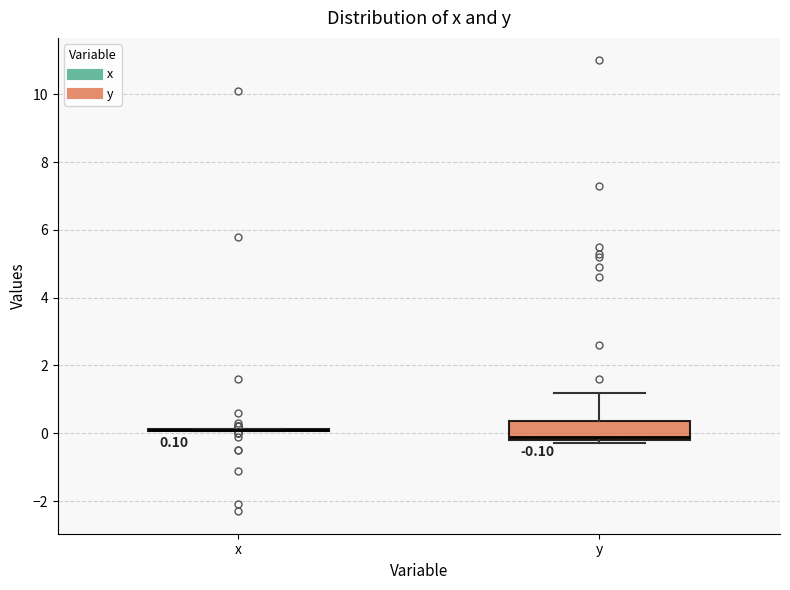

Comparing the boxes themselves (not the whiskers), which one is the tallest?

y